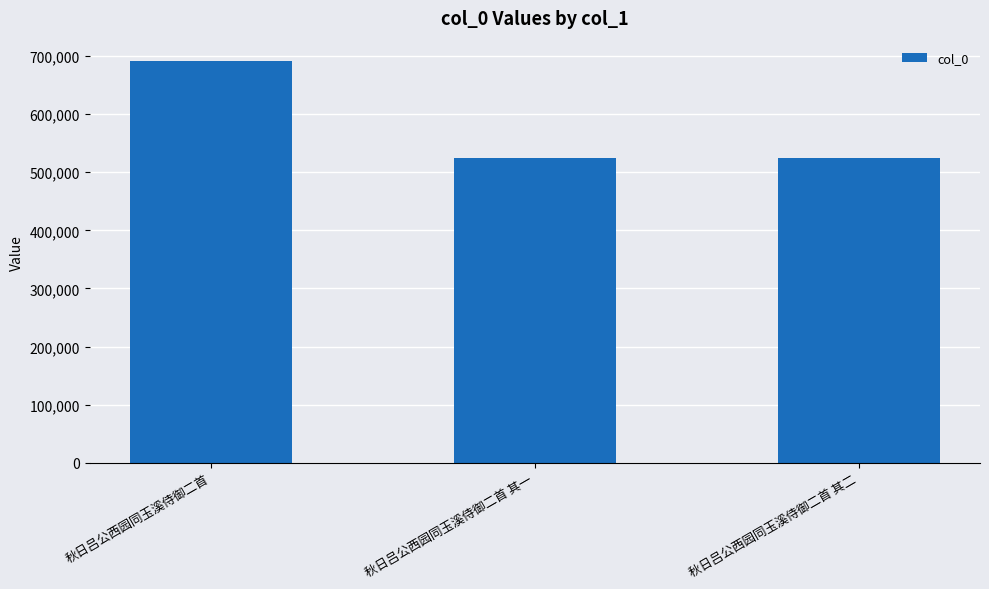

True or false: the data shows 523589 at 秋日吕公西园同玉溪侍御二首 其一.

True